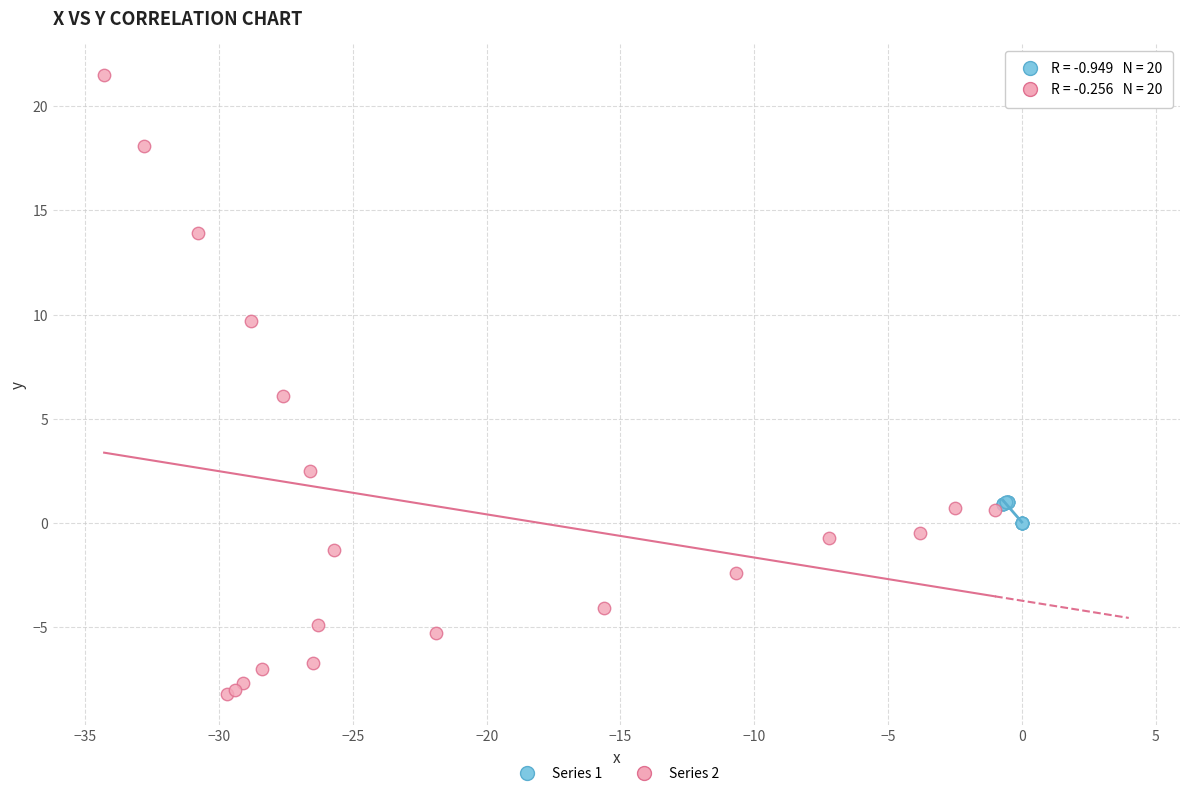

Which series reaches the minimum Y coordinate?

Series 2